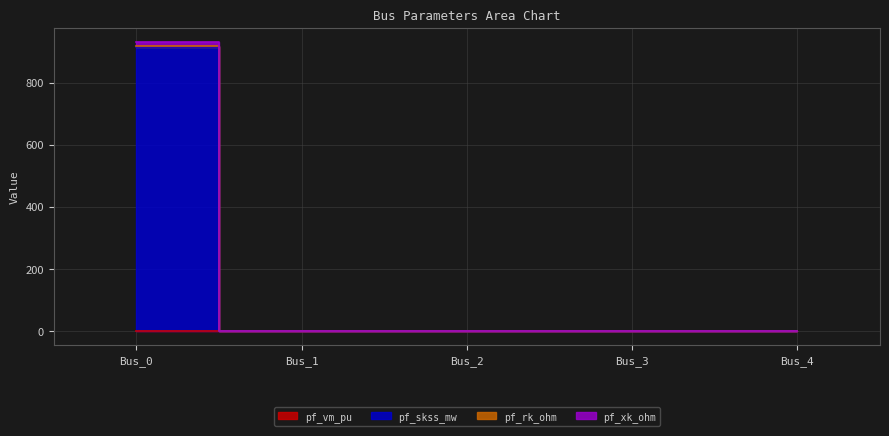

True or false: pf_vm_pu has a value of 0.3 at Bus_3.

False